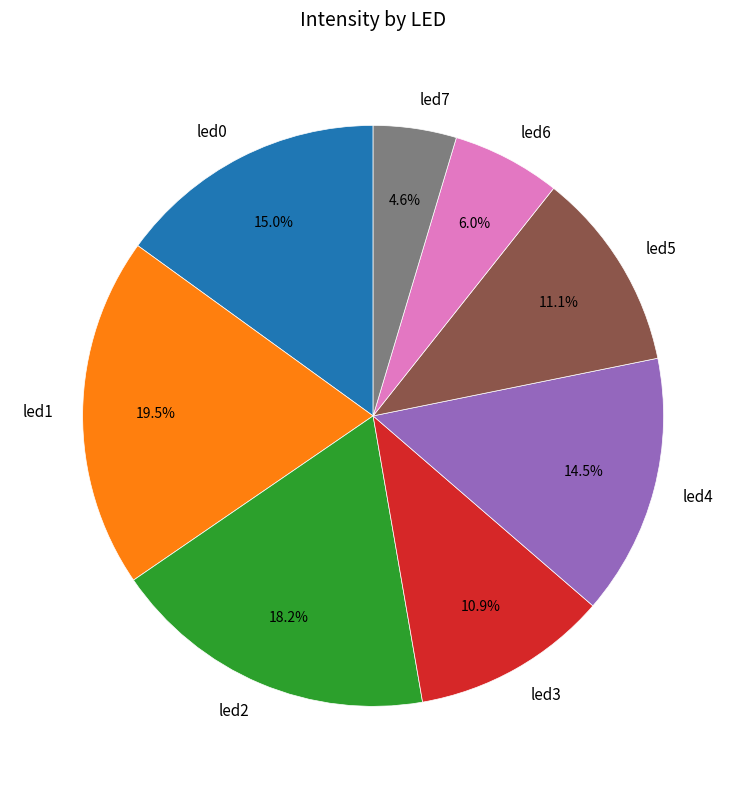

To the nearest percent, what is the combined percentage of led6 and led0?

21%